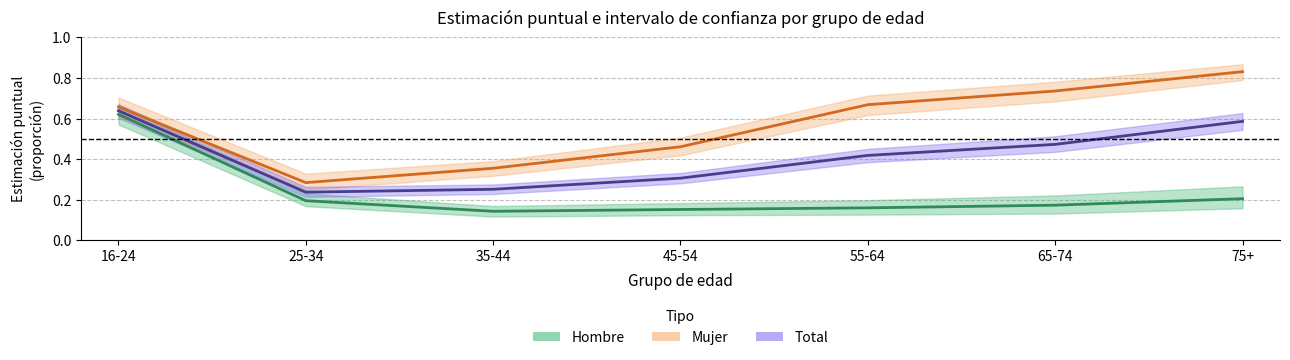

Reading left to right, what are all the values shown in this chart?

Hombre: 16-24=0.6	25-34=0.2	35-44=0.1	45-54=0.2	55-64=0.2	65-74=0.2	75+=0.2
Mujer: 16-24=0.7	25-34=0.3	35-44=0.4	45-54=0.5	55-64=0.7	65-74=0.7	75+=0.8
Total: 16-24=0.6	25-34=0.2	35-44=0.3	45-54=0.3	55-64=0.4	65-74=0.5	75+=0.6